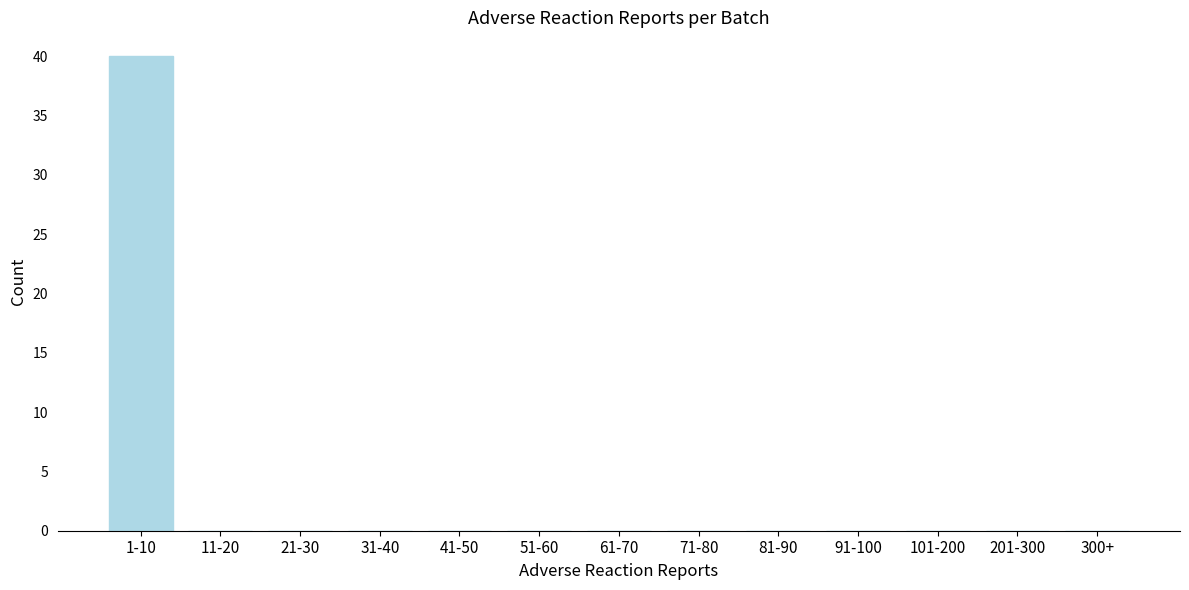

Reading left to right, extract all data points from this chart.

1-10=40	11-20=0	21-30=0	31-40=0	41-50=0	51-60=0	61-70=0	71-80=0	81-90=0	91-100=0	101-200=0	201-300=0	300+=0